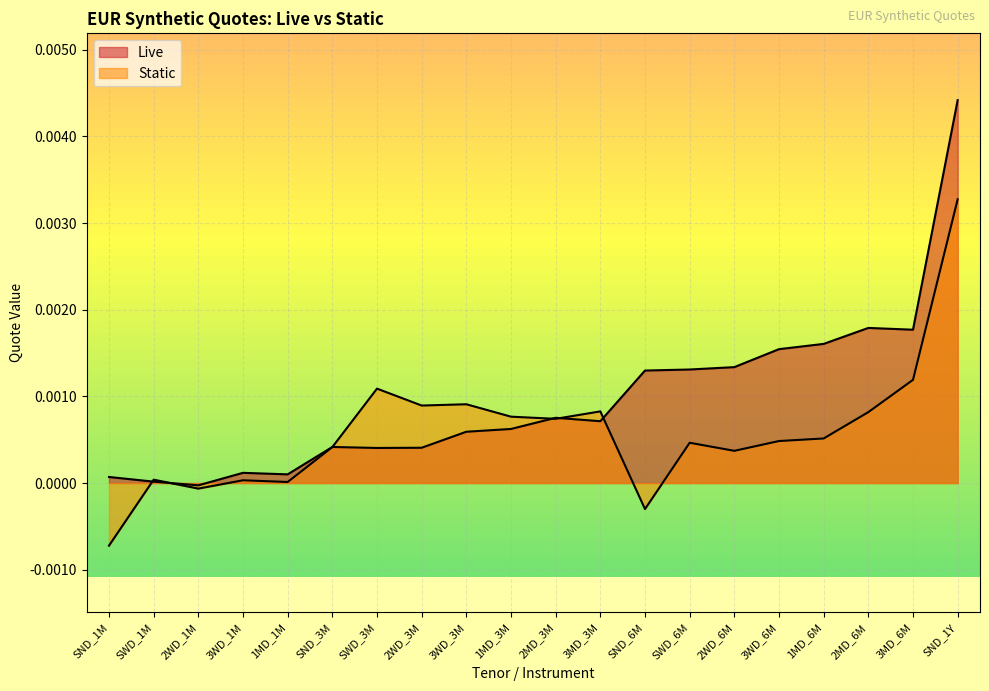

Which category has the highest value in the Live series?

SND_1Y